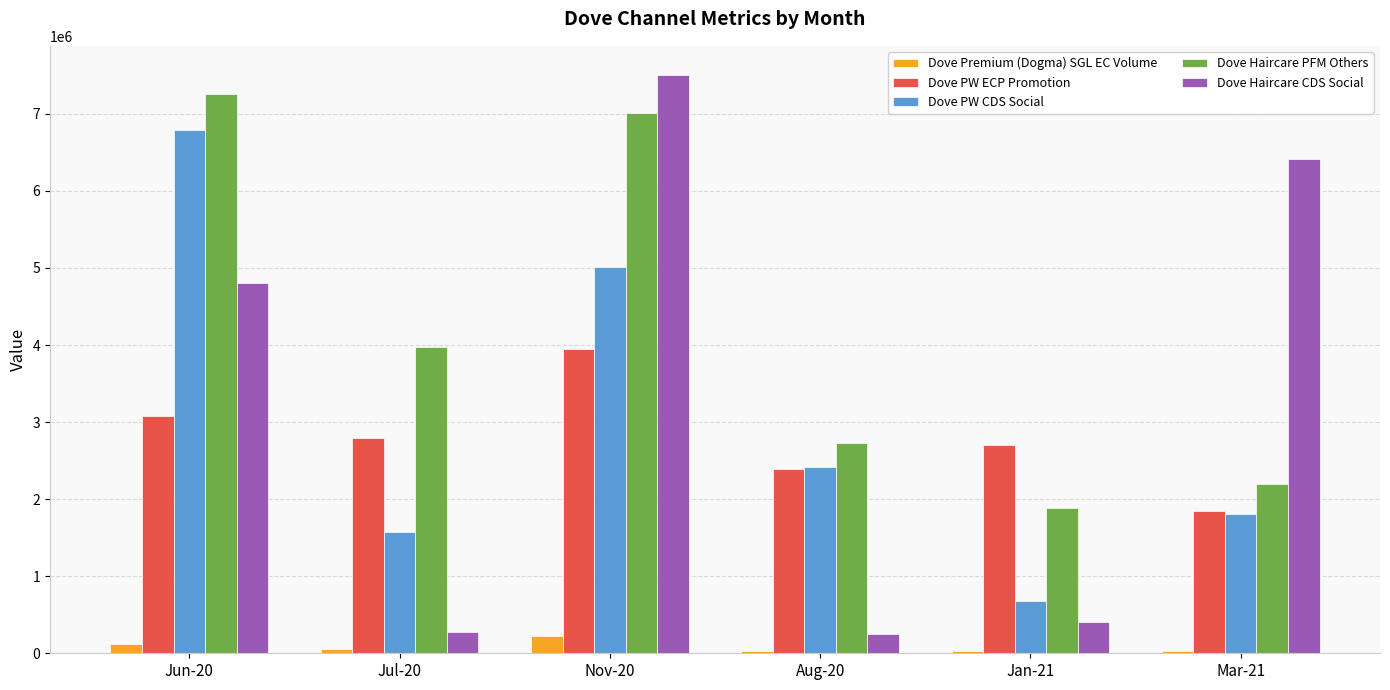

The Dove Premium (Dogma) SGL EC Volume series shows 218224.1 at Nov-20. True or false?

True